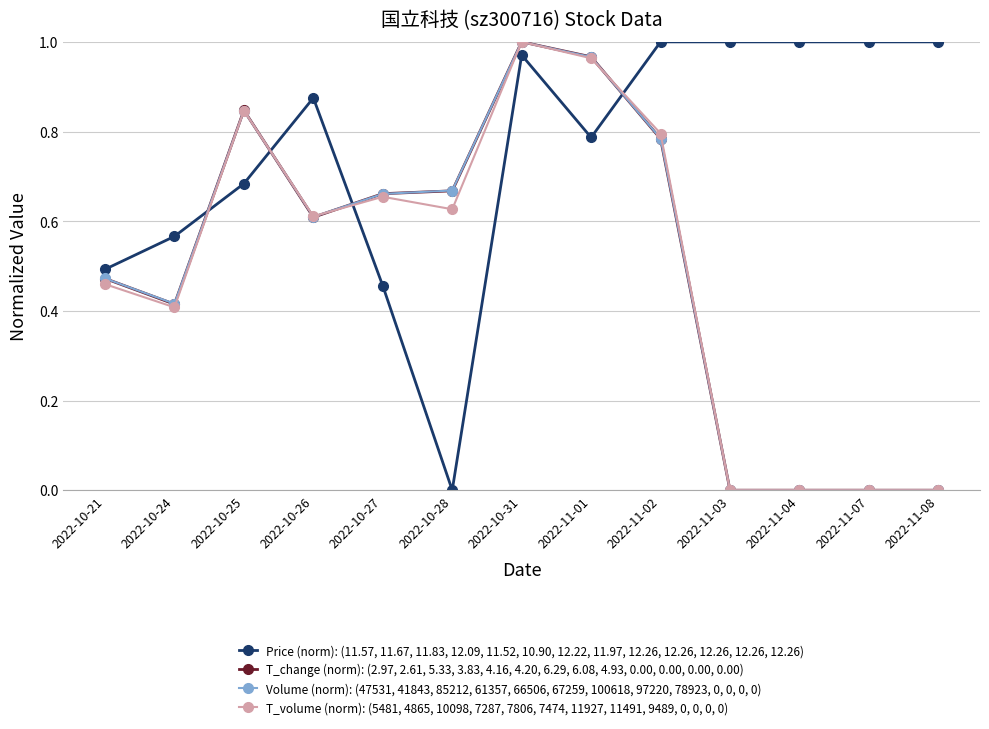

Where is the first local minimum for Price (norm): (11.57, 11.67, 11.83, 12.09, 11.52, 10.90, 12.22, 11.97, 12.26, 12.26, 12.26, 12.26, 12.26)?

2022-10-28